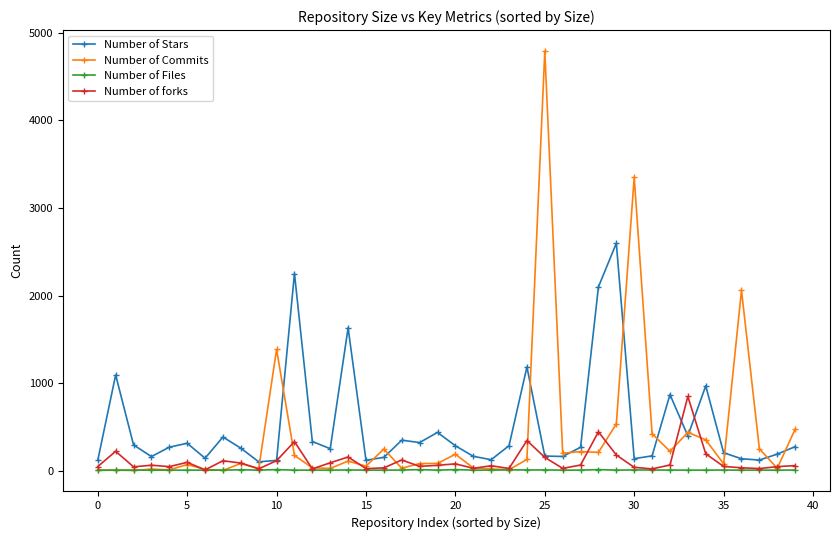

Which series has the largest range (max minus min)?

Number of Commits